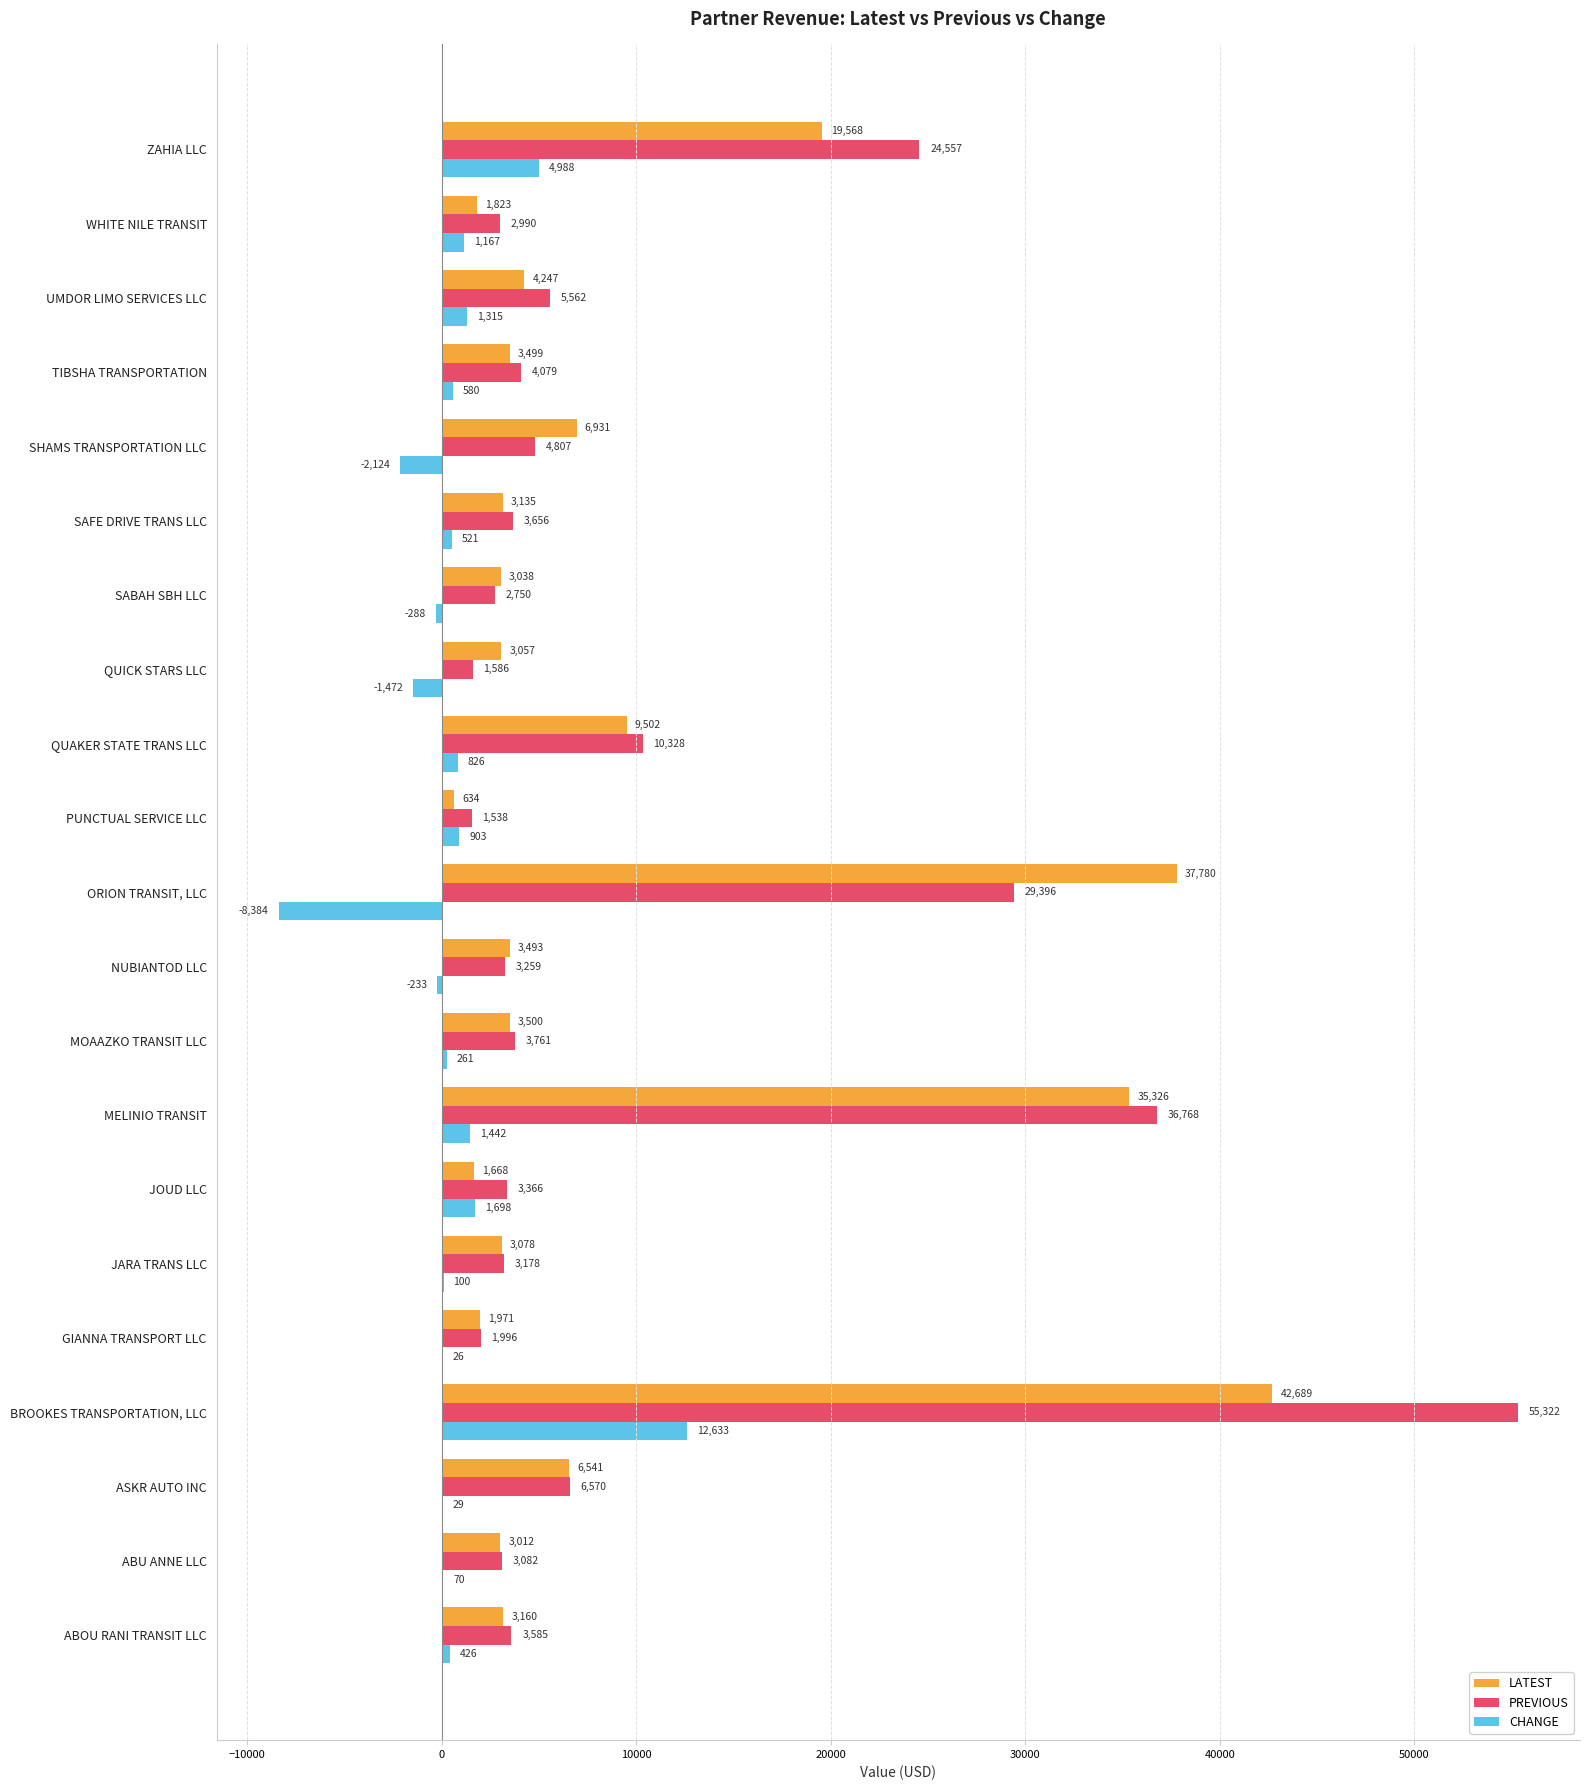

What is the maximum value for PREVIOUS?

55321.9